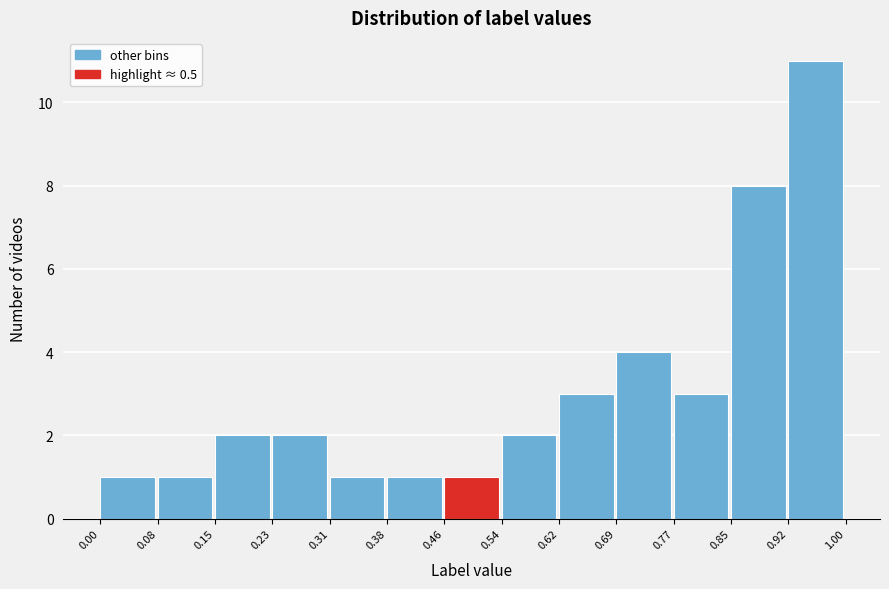

What is the height of the bar covering 0.23 to 0.31 on the x-axis? The values are not printed on the chart, so give them approximately, as read against the axis.

2